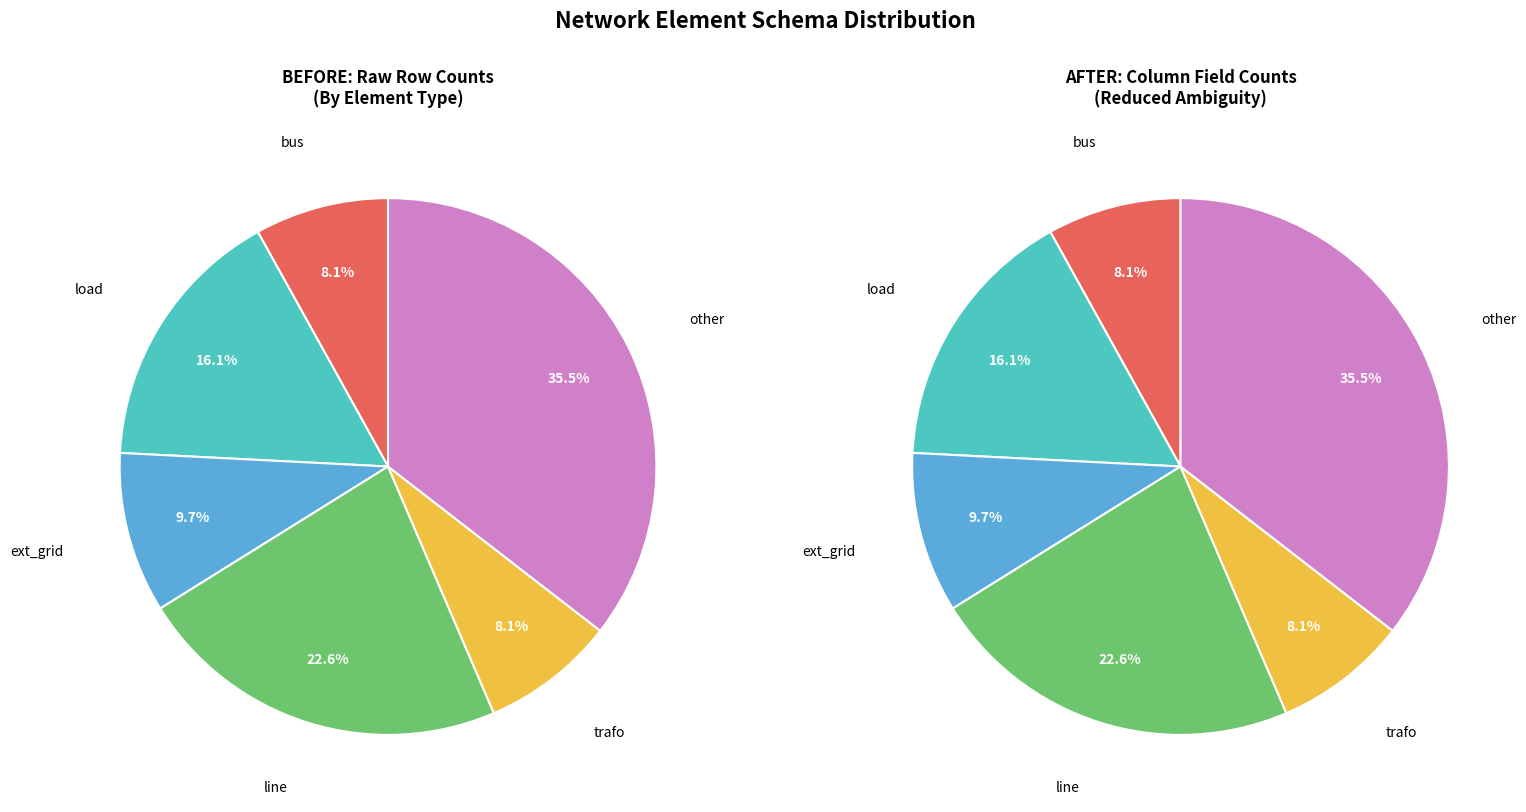

To the nearest percent, what portion does load represent?

16%